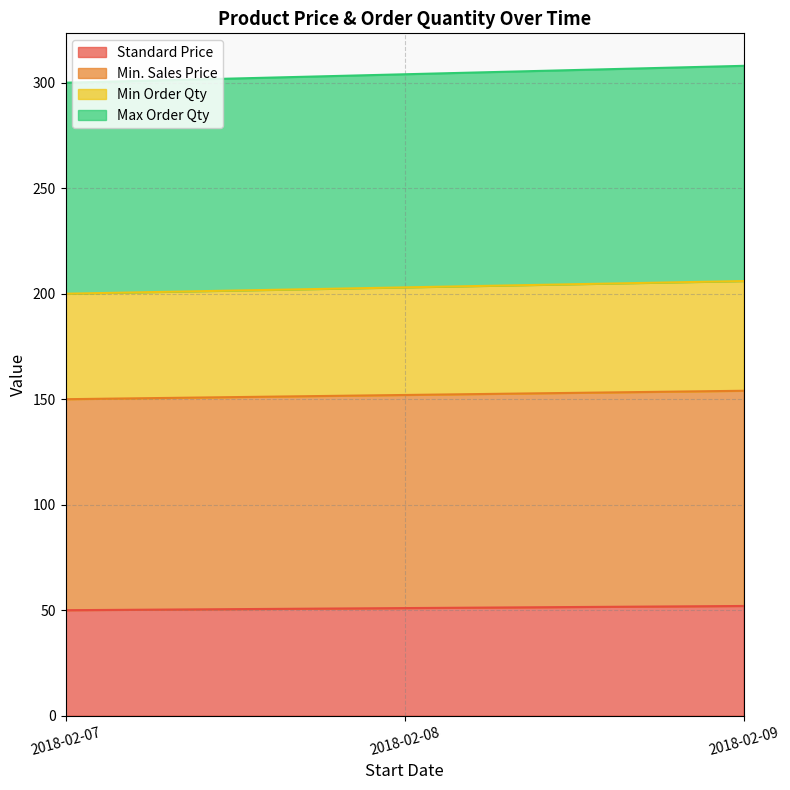

Which has a higher value, 2018-02-09 or 2018-02-07?

2018-02-09